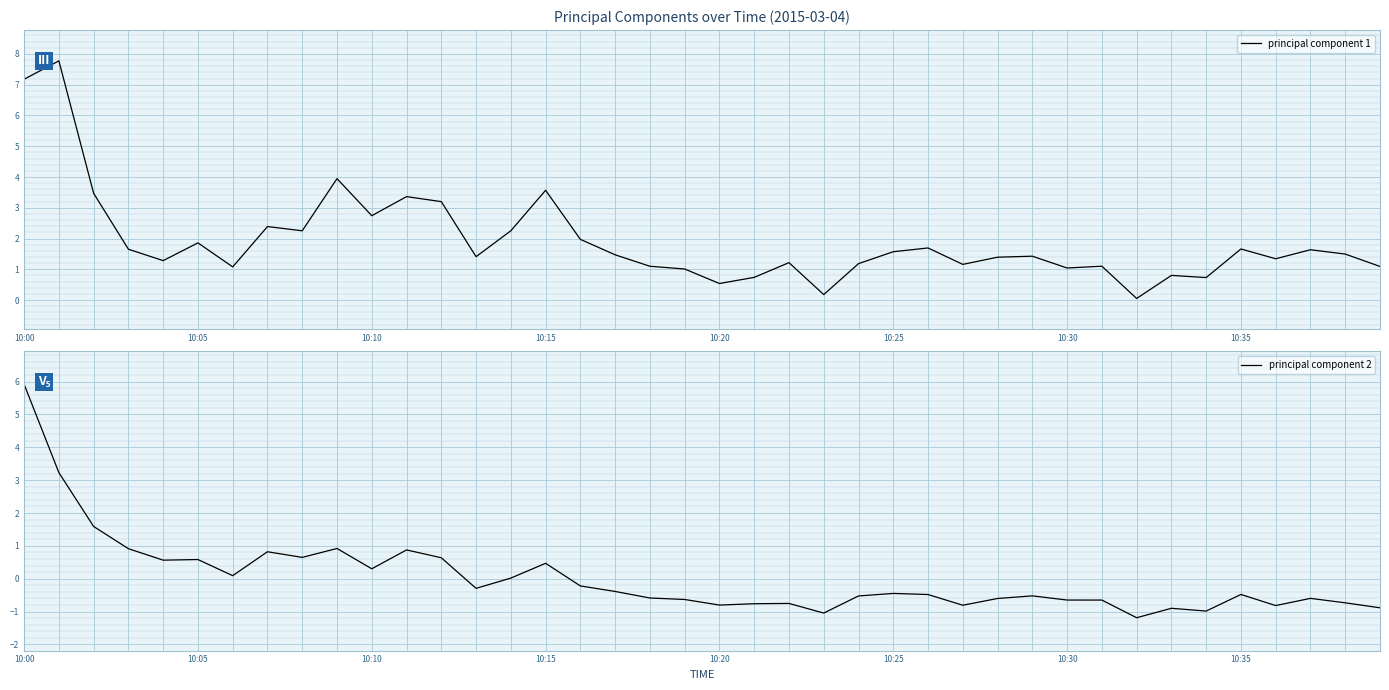

What is the difference between the second highest and minimum values in the principal component 1 series?

7.1